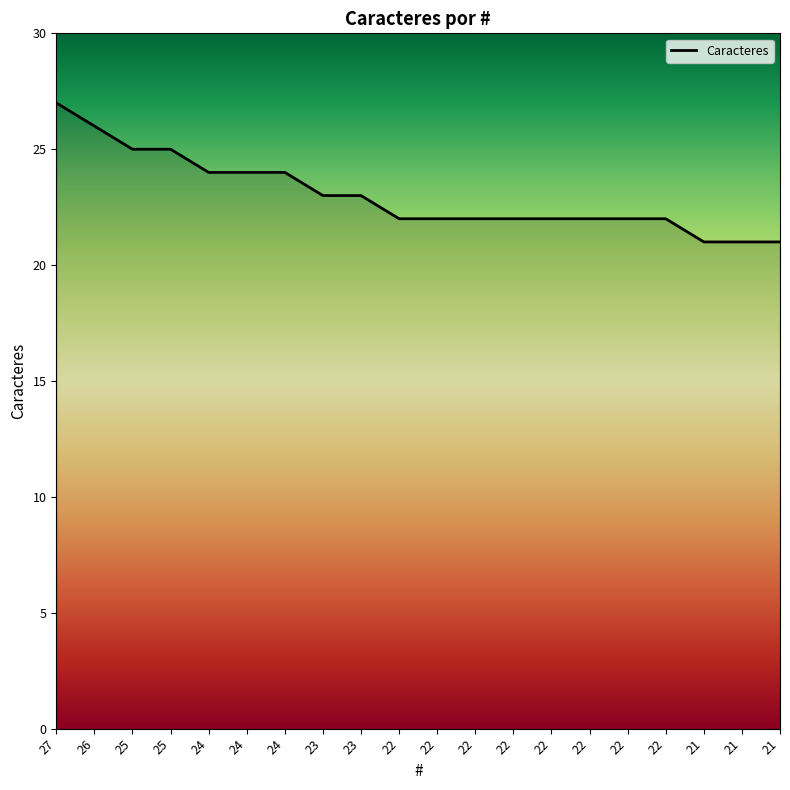

Is it true that the value at 23 is 40?

False